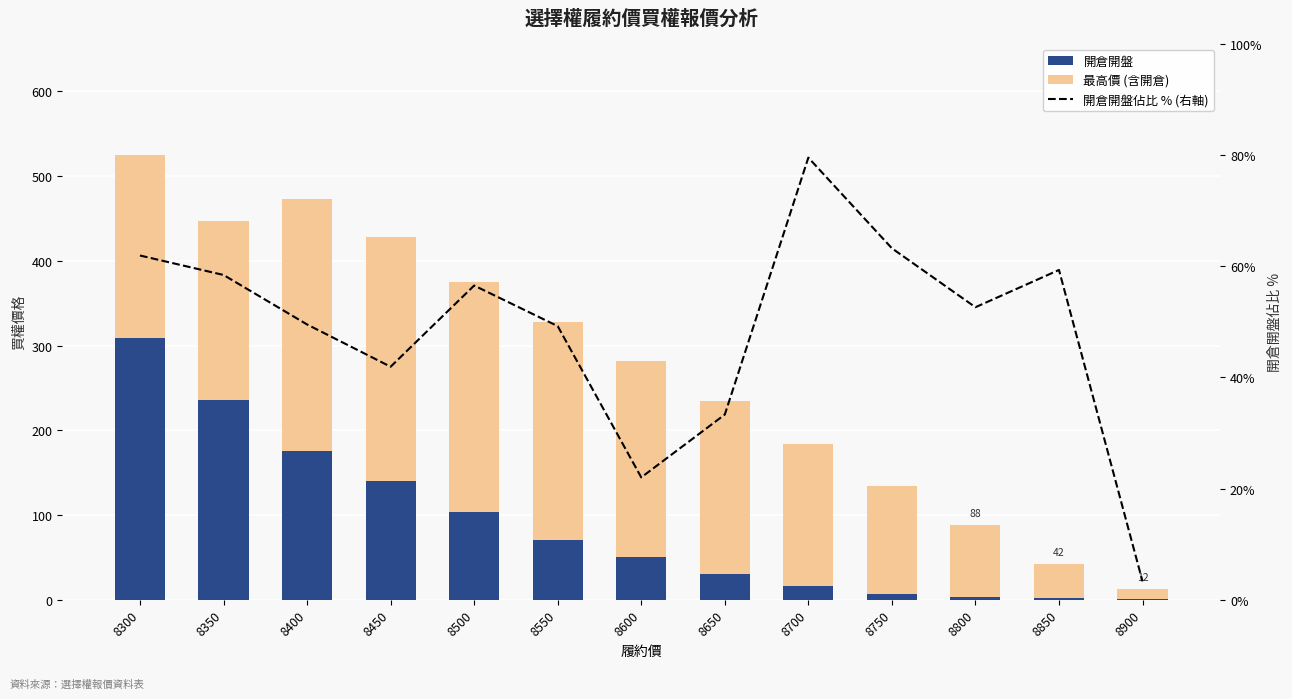

Is the value of 最高價 (含開倉) at 8600 greater than the value of 開倉開盤 at 8550?

Yes